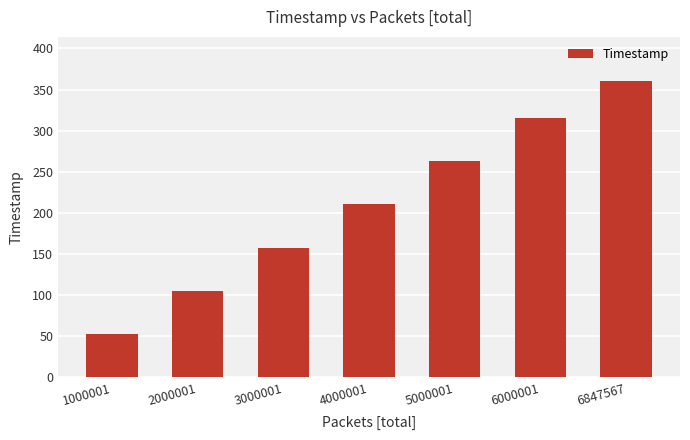

Reading left to right, extract all data points from this chart.

1000001=52.6	2000001=105.2	3000001=157.7	4000001=210.3	5000001=262.8	6000001=315.4	6847567=360.0